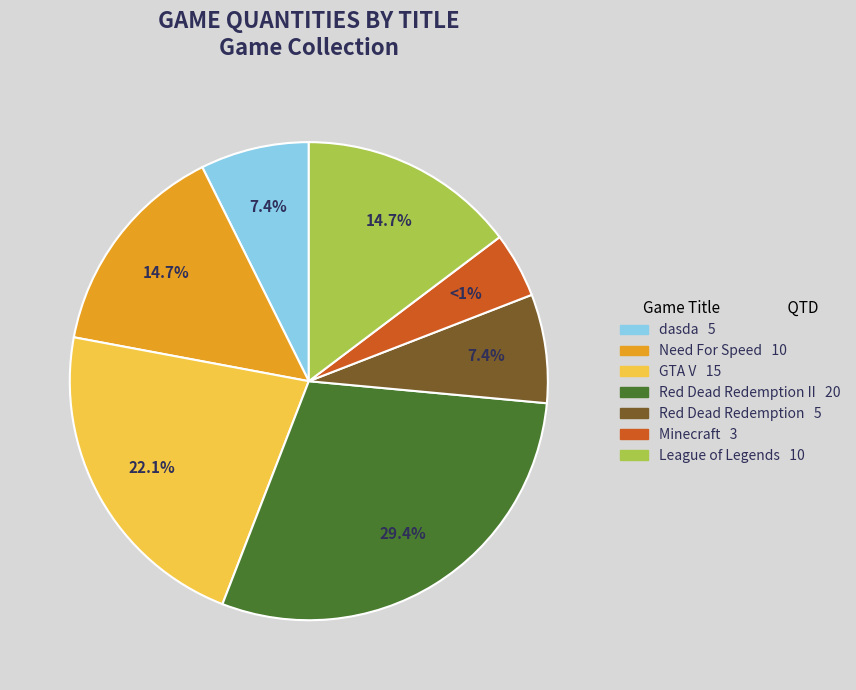

Is Minecraft the majority of the pie?

No